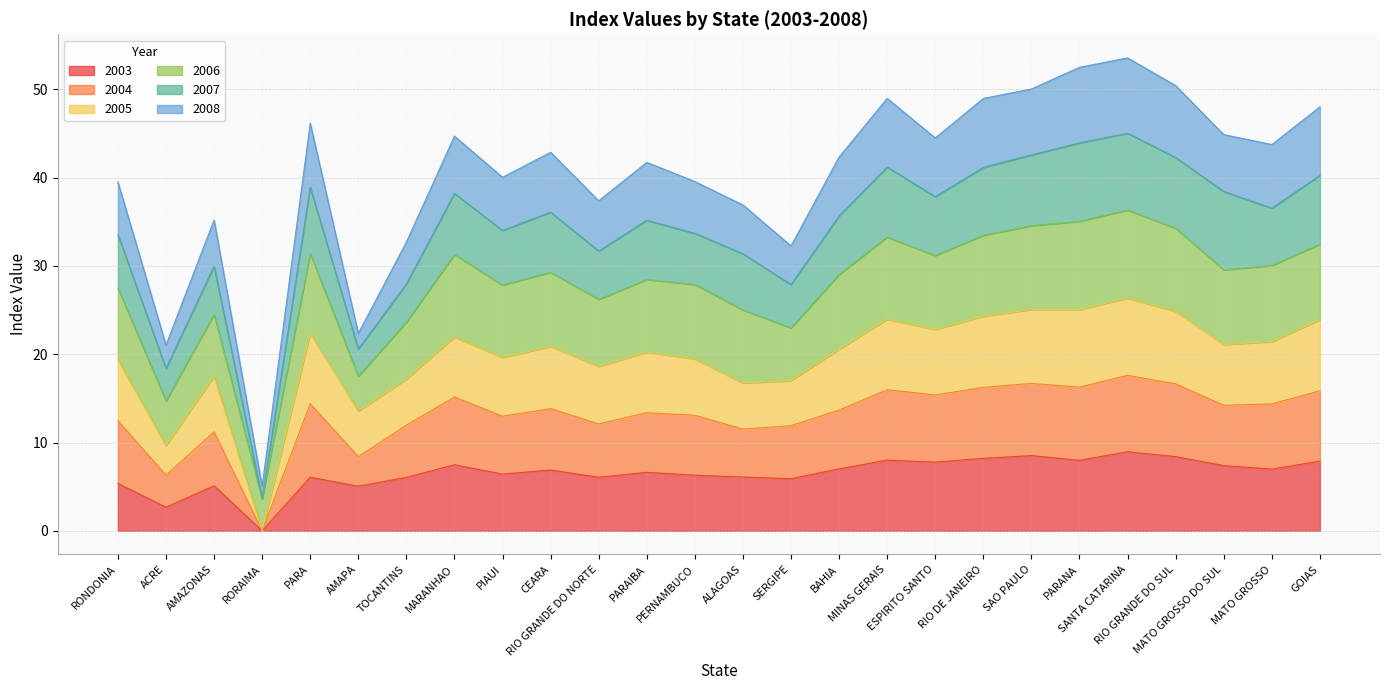

How many data points in 2003 are less than 6?

6